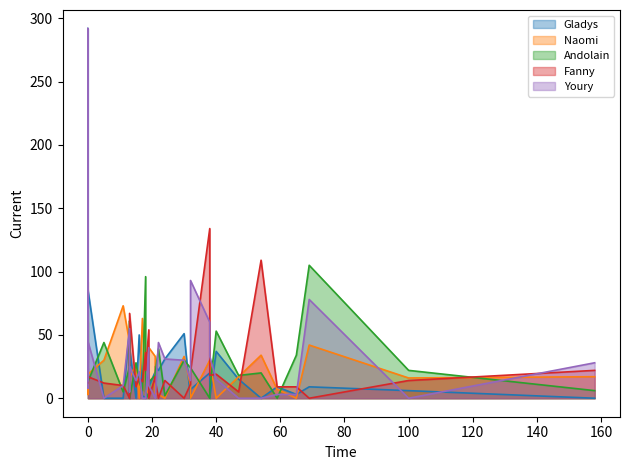

What is the total value across all series at 54?

163